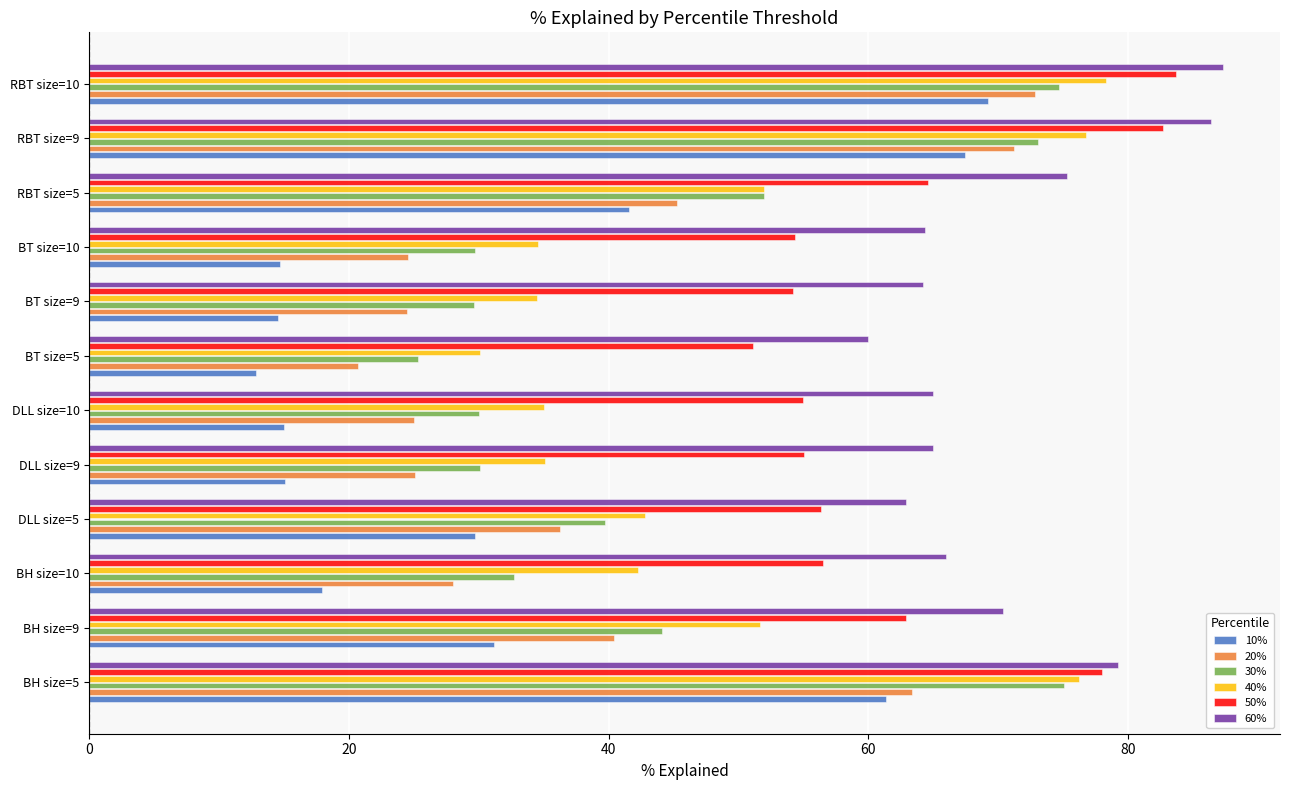

Which category has the lowest value in the 20% series?

BT size=5